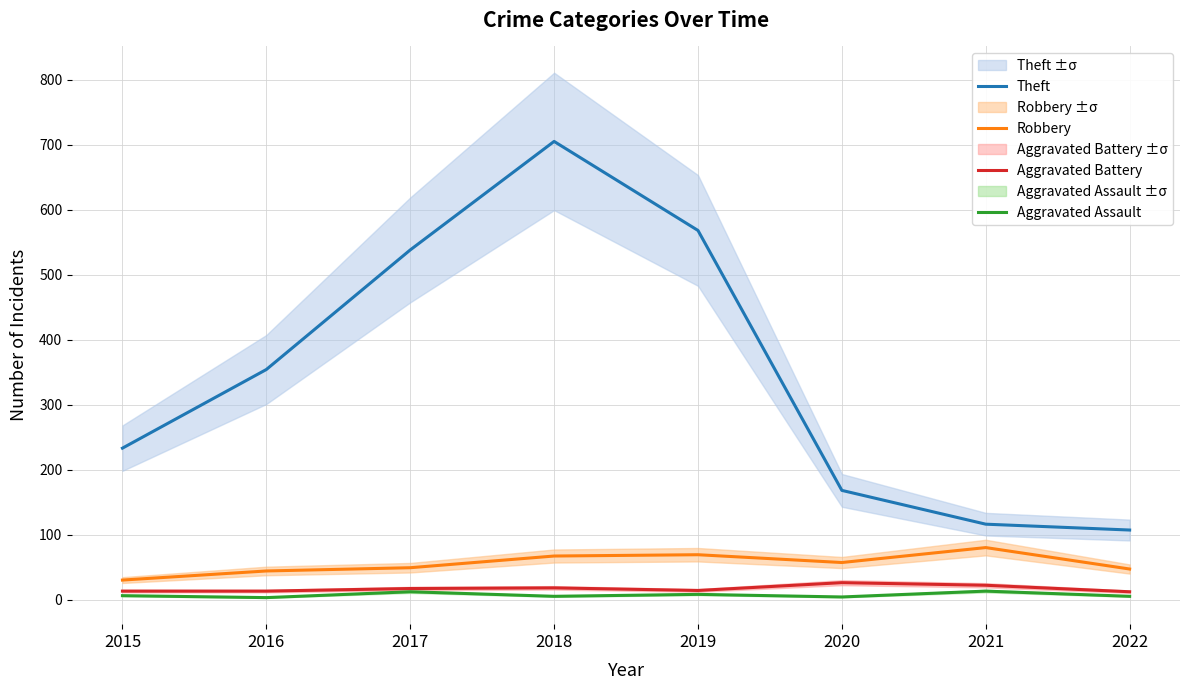

What is the difference between the Robbery values at 2016 and 2018?

23